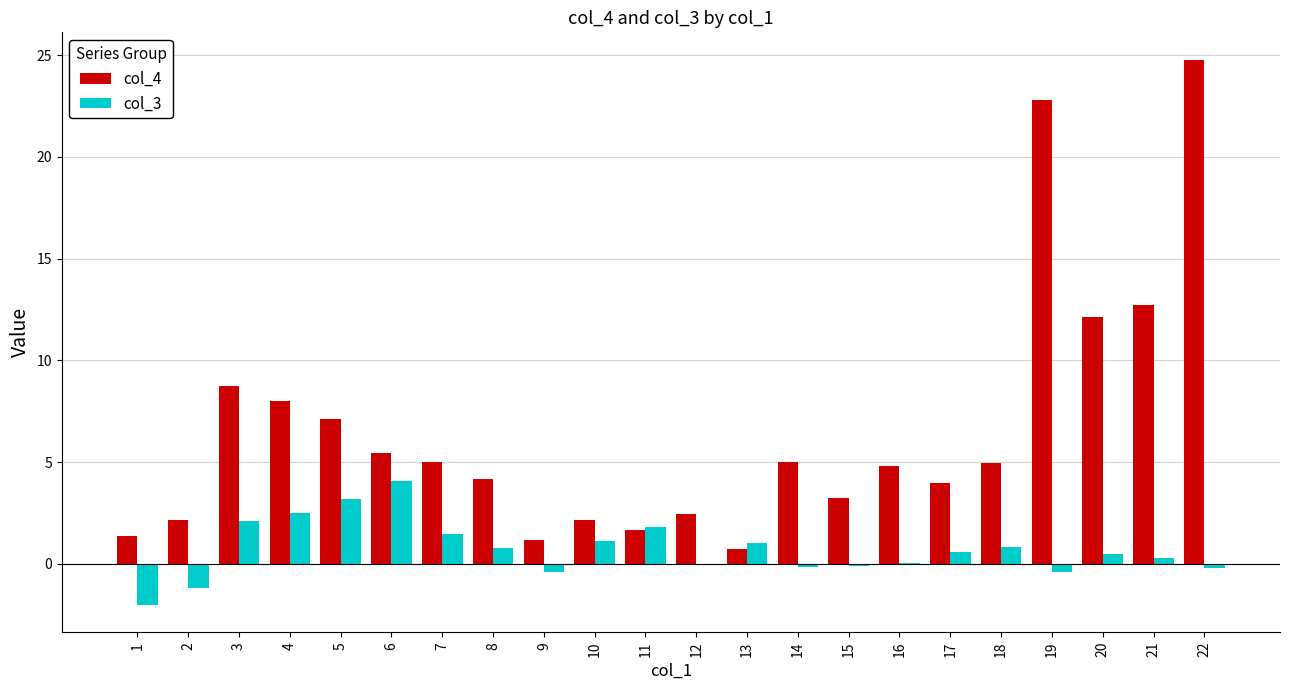

Count the number of data series in this chart.

2